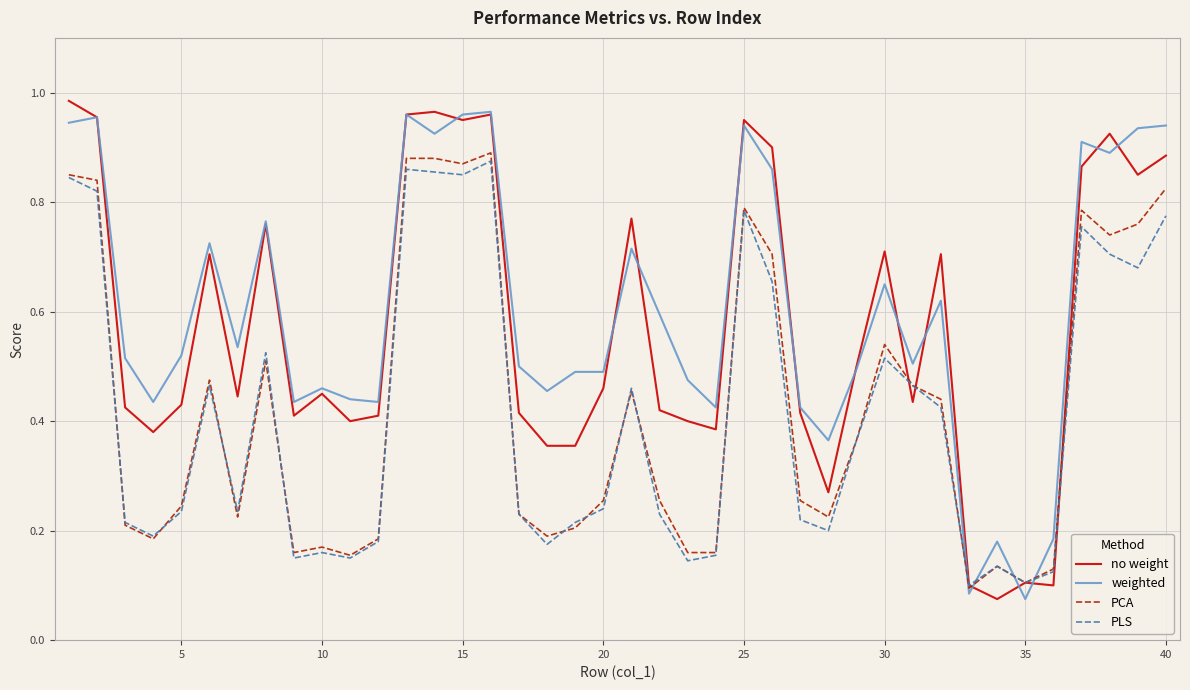

Which series ends up on top after the final intersection of weighted and PLS?

weighted